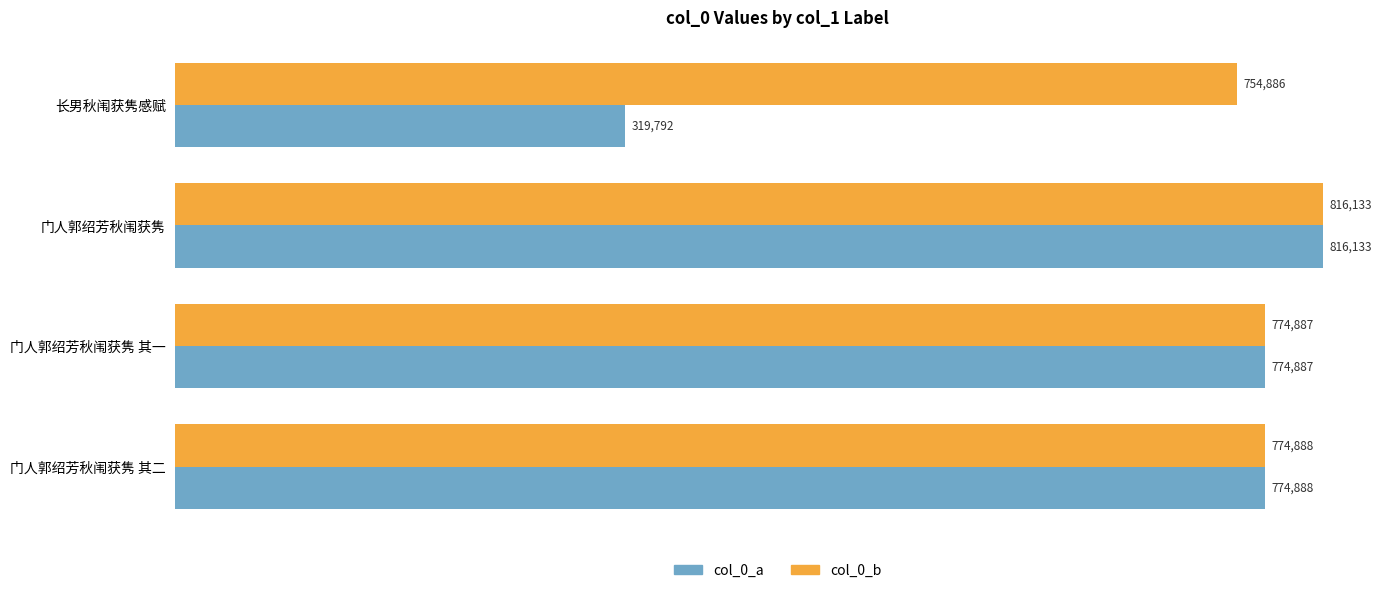

The value of col_0_b at 门人郭绍芳秋闱获隽 其二 is 307010. True or false?

False